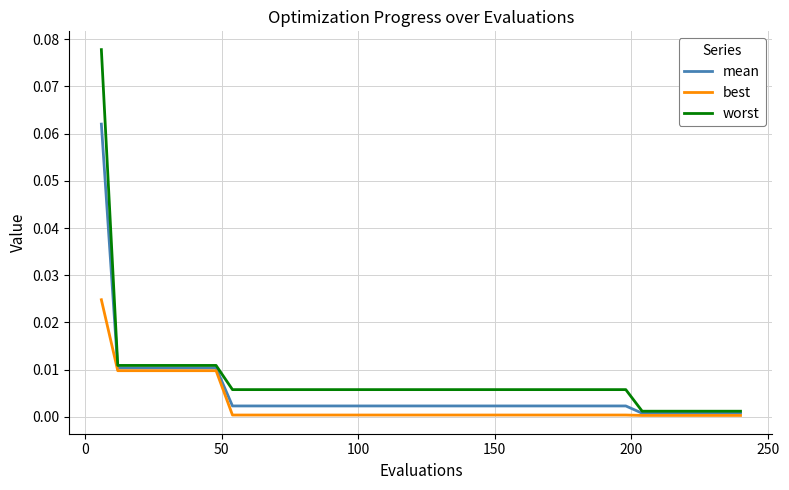

What are all the series names shown in the legend?

mean, best, worst